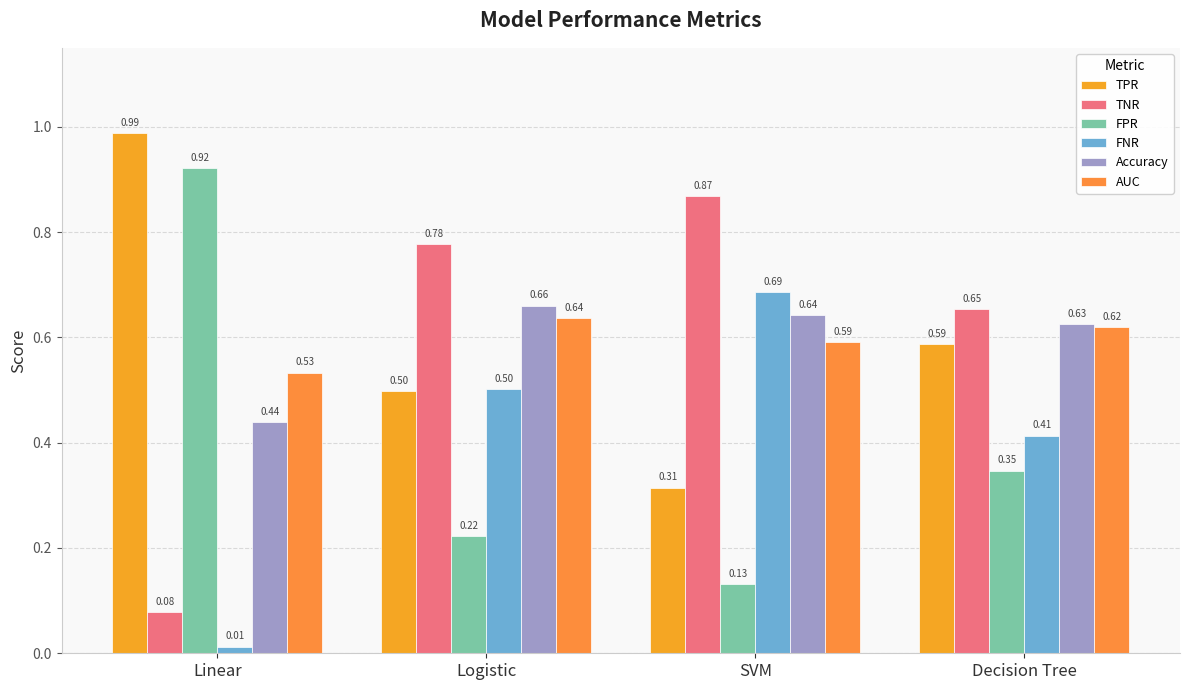

At which label is TNR closest to 0?

Linear